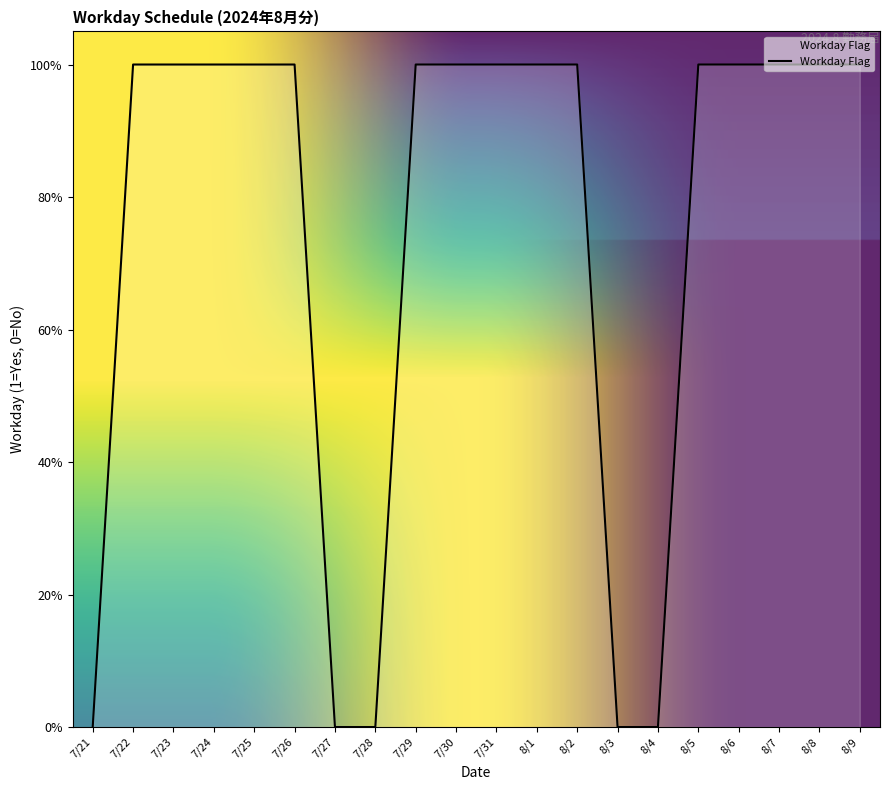

Reading left to right, extract all data points from this chart.

0	1	1	1	1	1	0	0	1	1	1	1	1	0	0	1	1	1	1	1